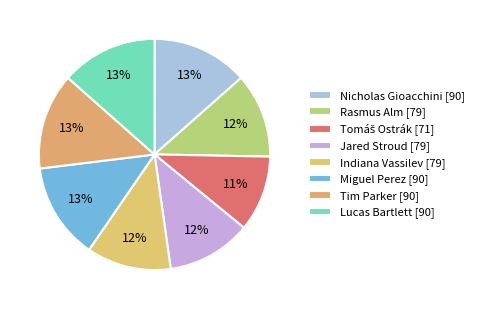

How many slices are in this pie chart?

8